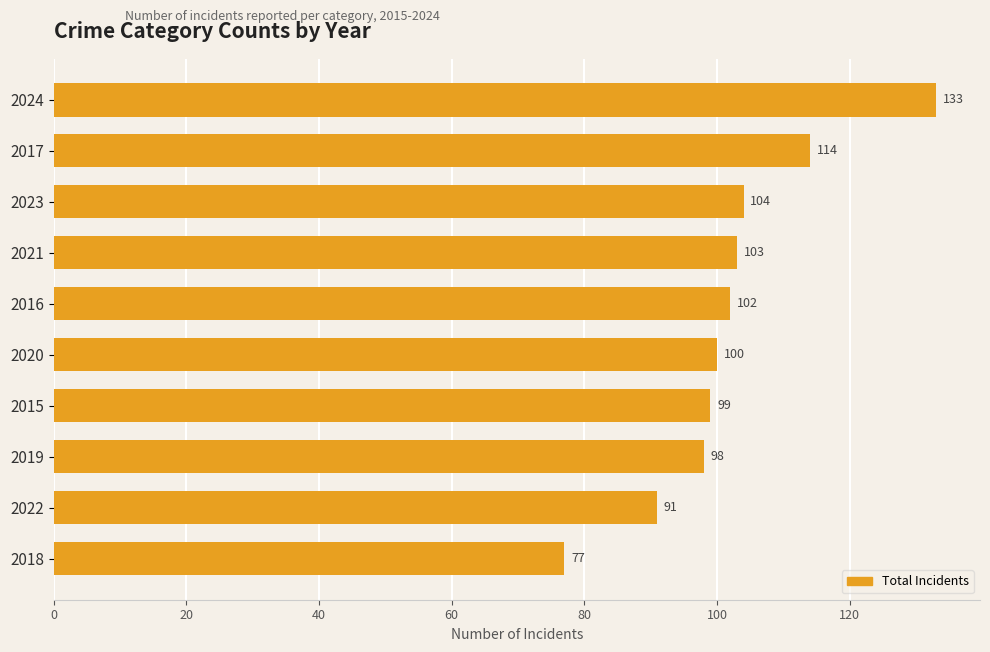

Reading top to bottom, list all the values displayed in this chart.

133	114	104	103	102	100	99	98	91	77